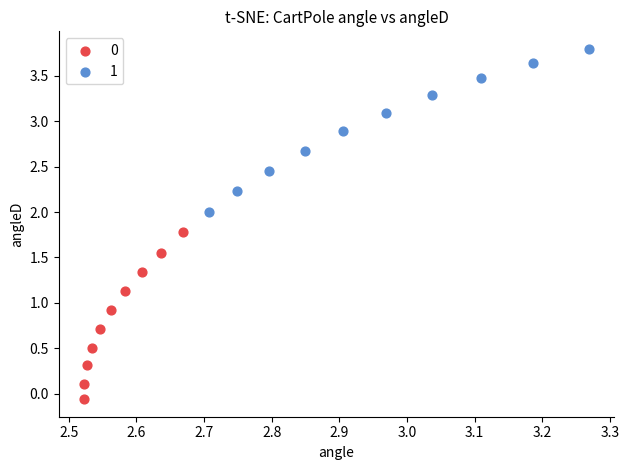

Which series has the widest spread of Y values?

0